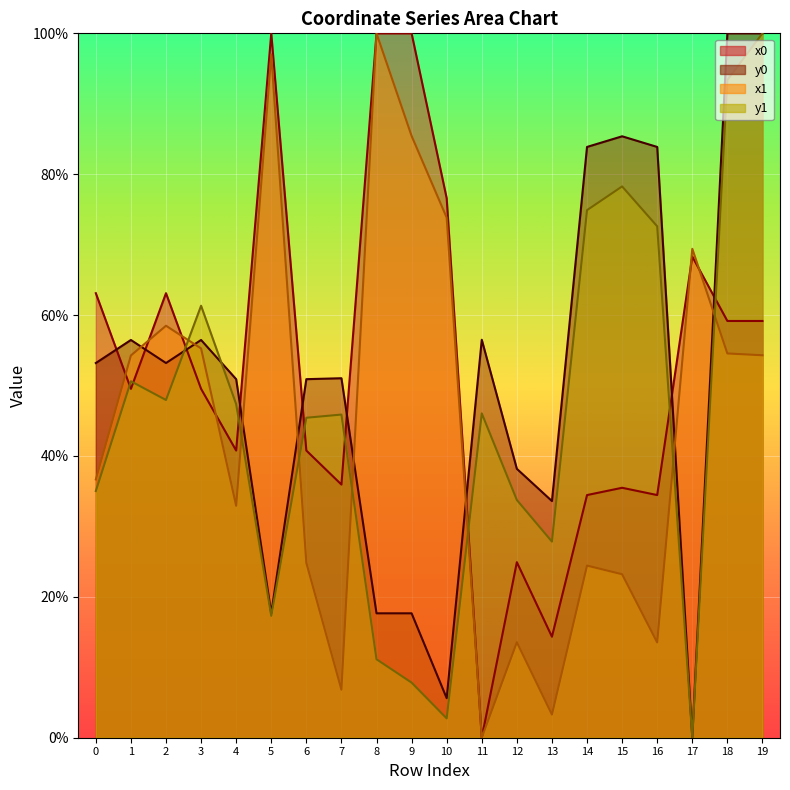

How many values in the x0 series exceed 0?

19